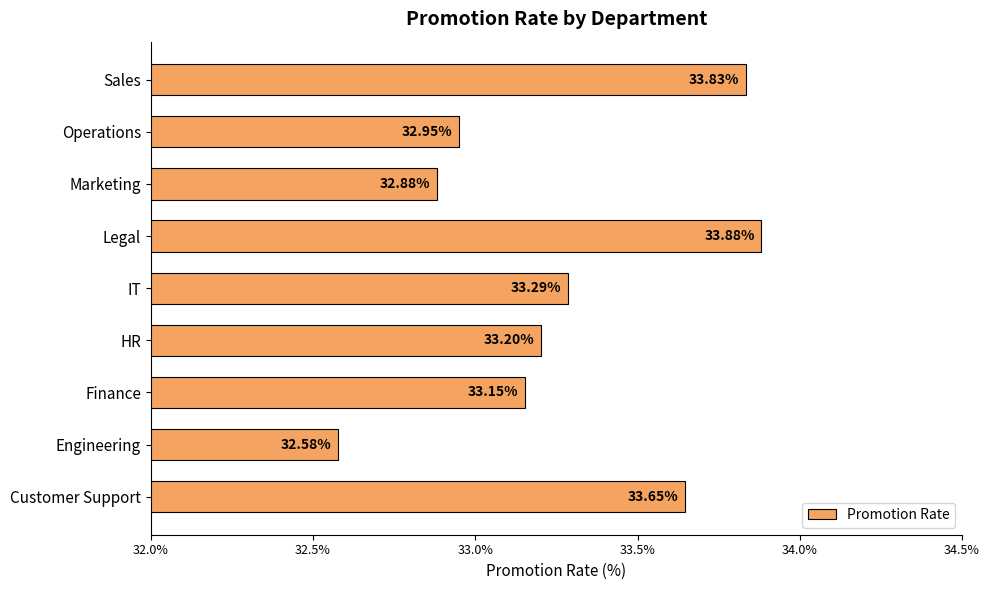

What is the minimum value shown in the chart?

32.6